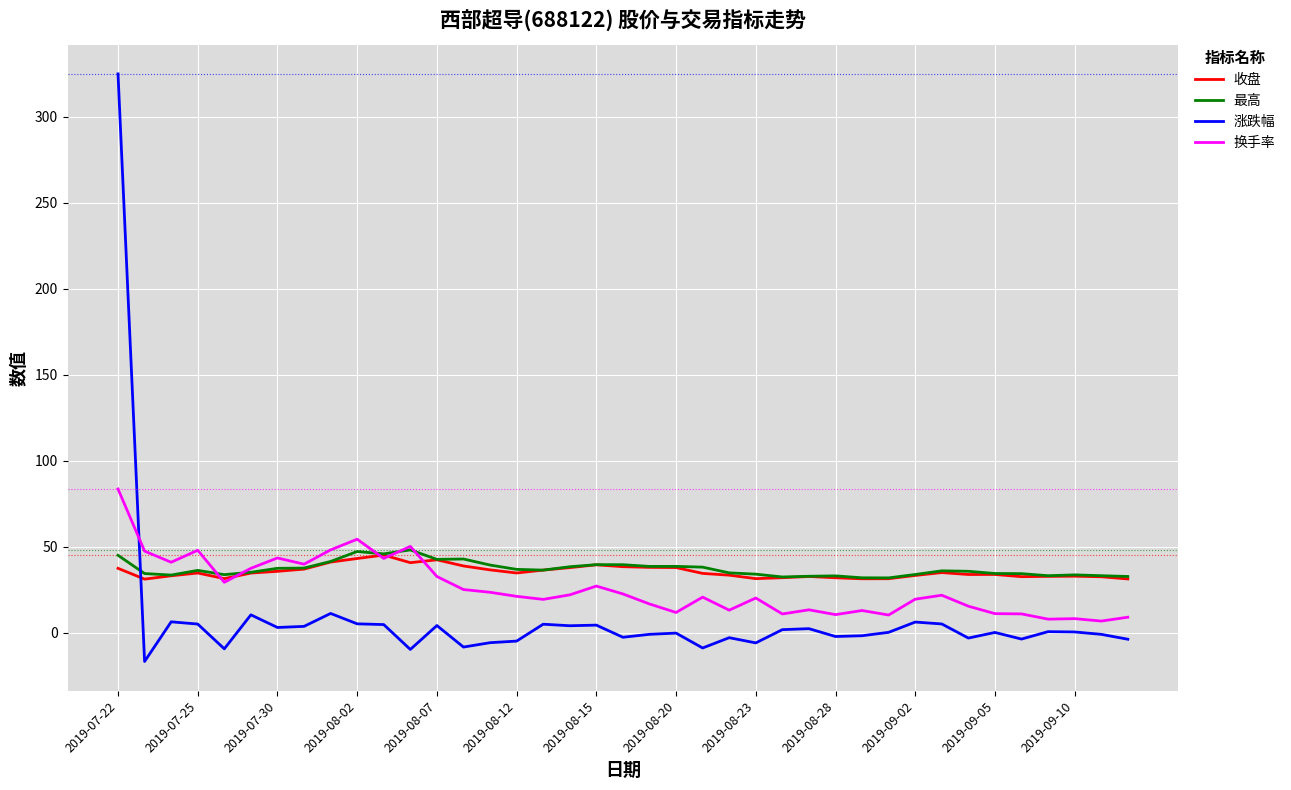

What is the smallest value displayed?

-16.8